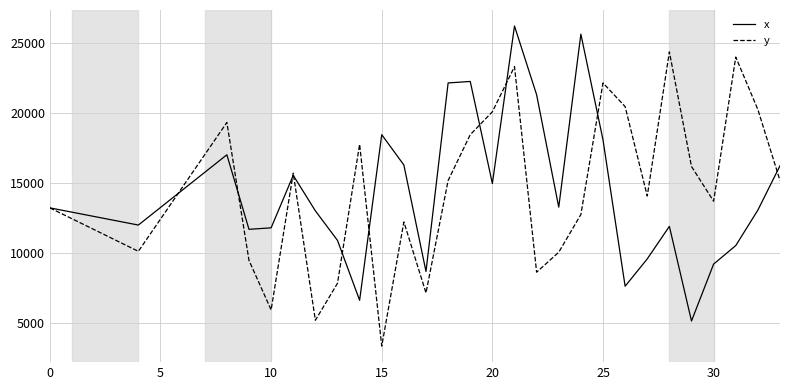

What is the maximum value for y?

24340.8